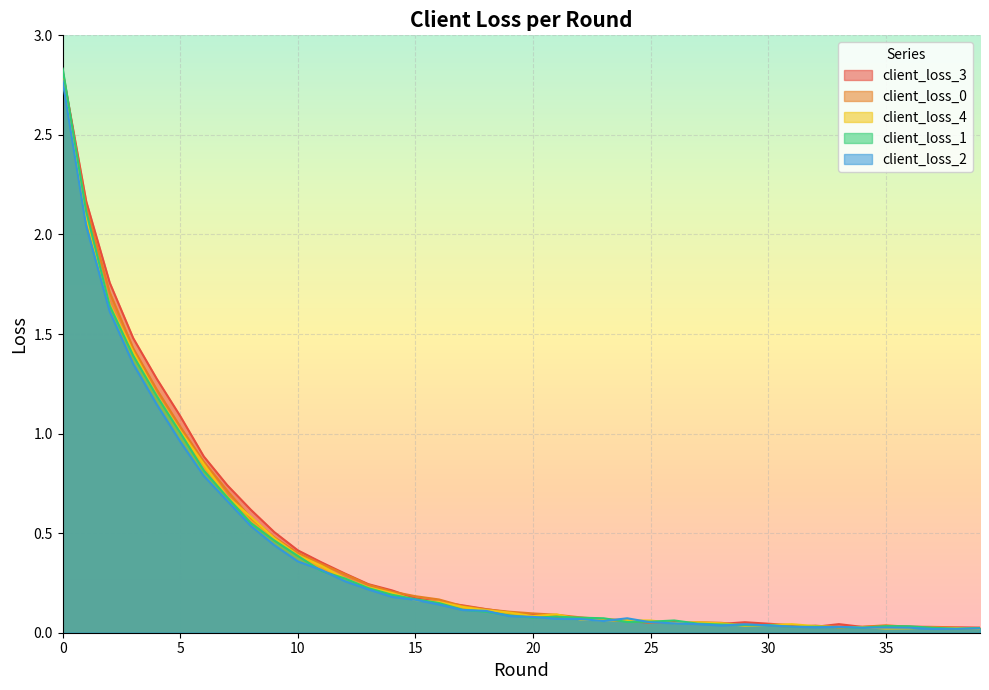

Is it true that client_loss_1 equals 0.0 at 34?

False